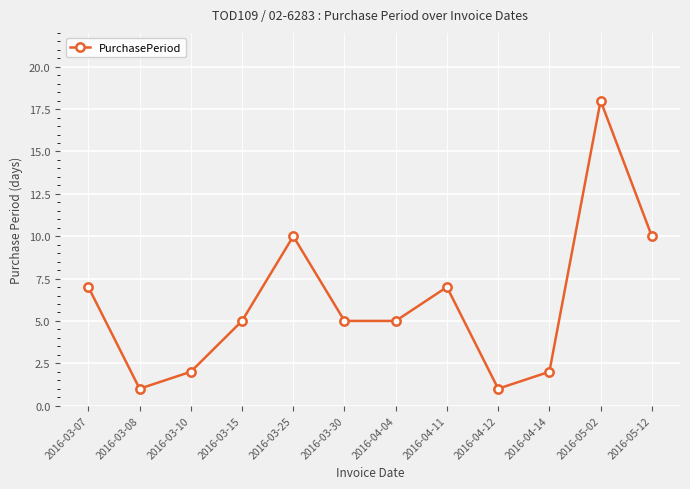

What is the sum of all values?

73